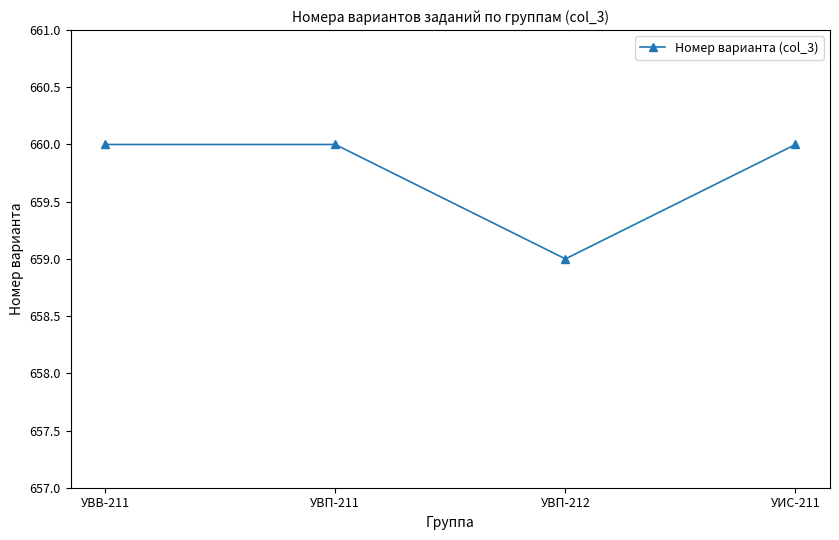

What is the maximum value shown in the chart?

660